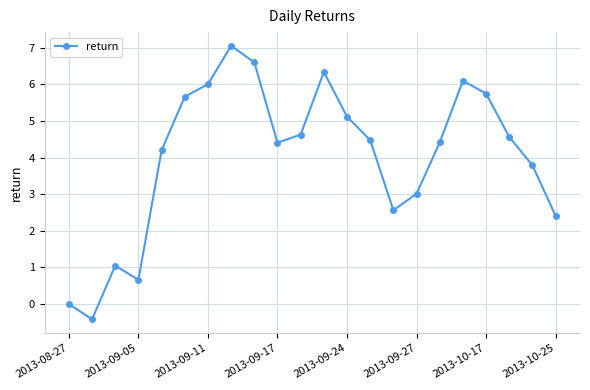

How many points are higher than both their immediate neighbors (excluding endpoints)?

4